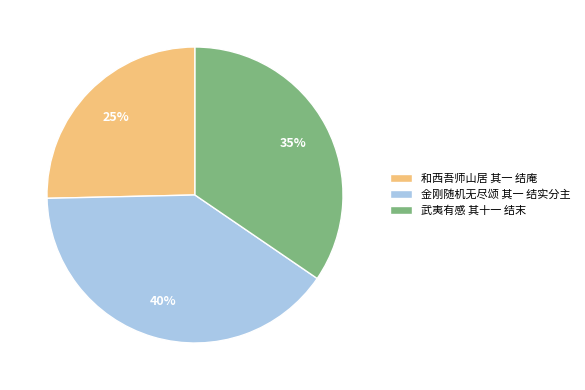

True or false: 金刚随机无尽颂 其一 结实分主 accounts for 49% of the total.

False